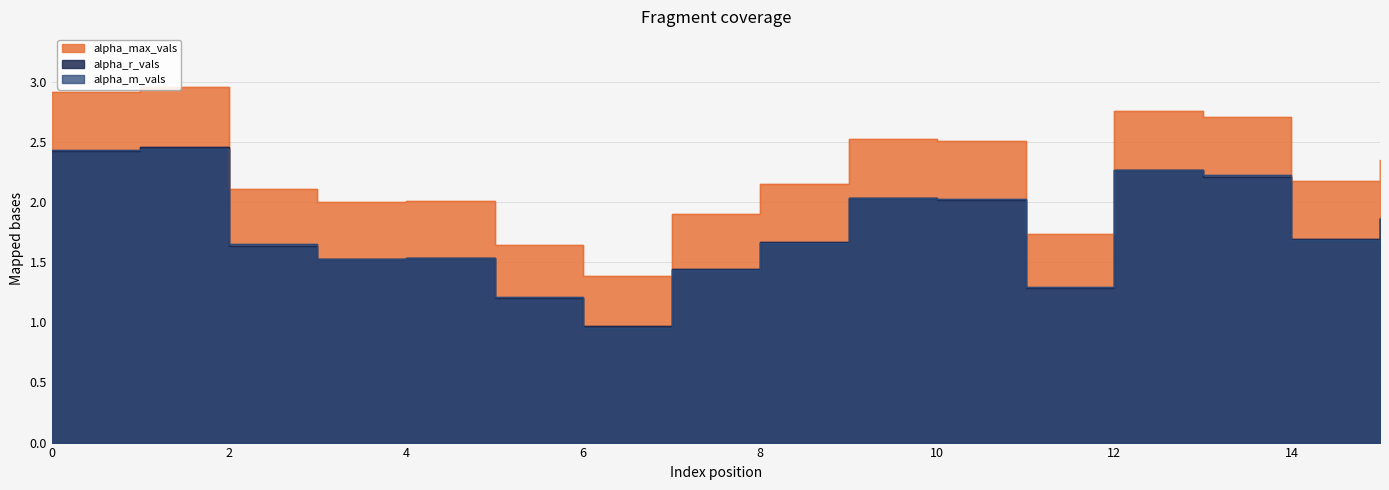

What is the difference between the second highest and minimum values in the alpha_m_vals series?

1.5